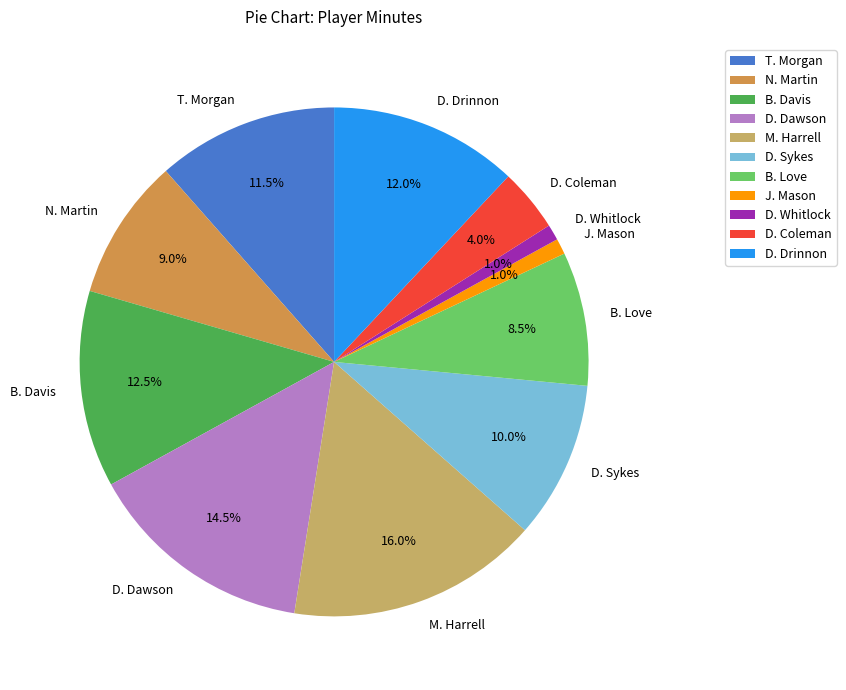

Approximately how many times larger is the value at T. Morgan compared to N. Martin?

1.3